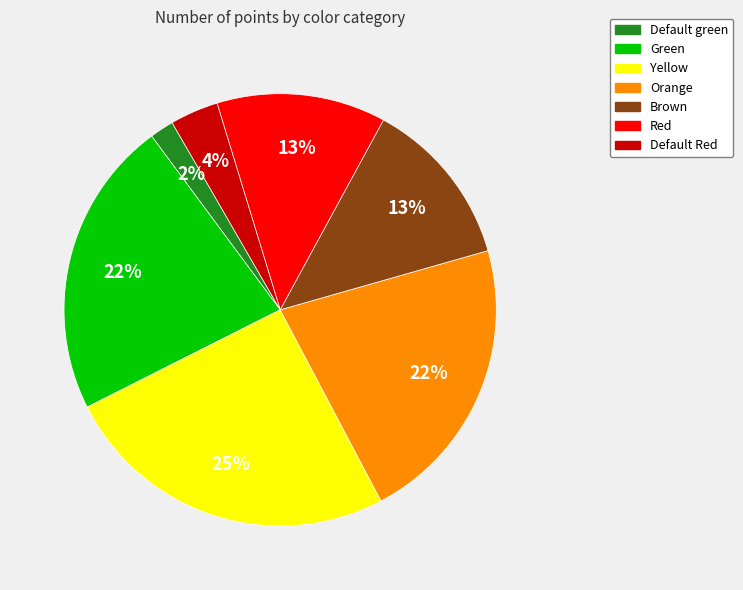

Is there any slice that represents more than half of the pie?

No